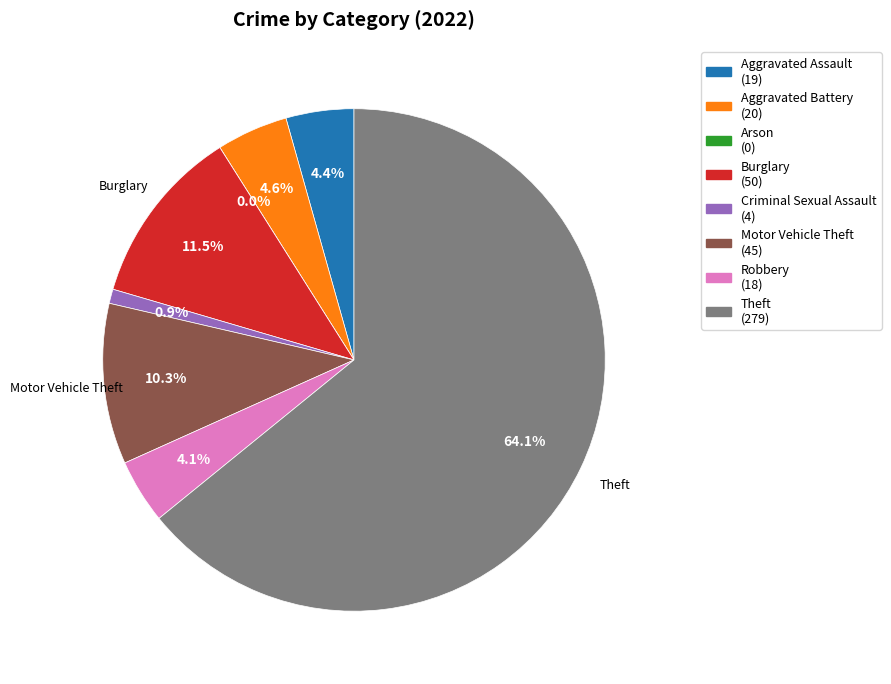

How many slices are in this pie chart?

8